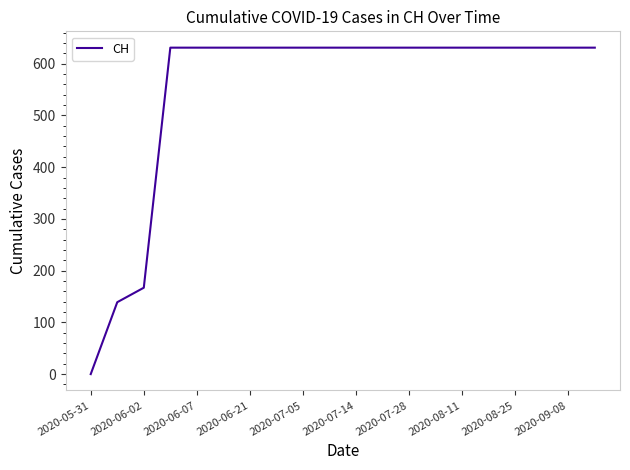

What is the difference between the maximum and minimum values?

631